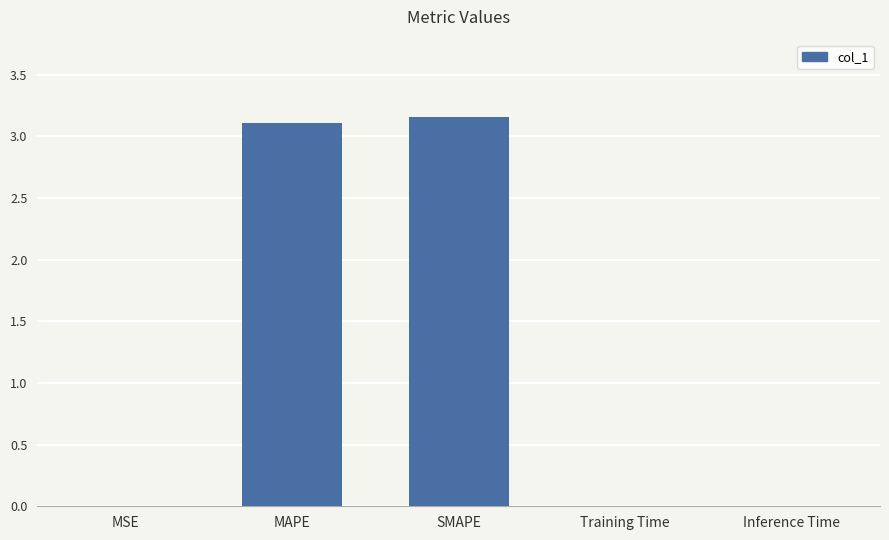

The value at MAPE is 3.1. True or false?

True